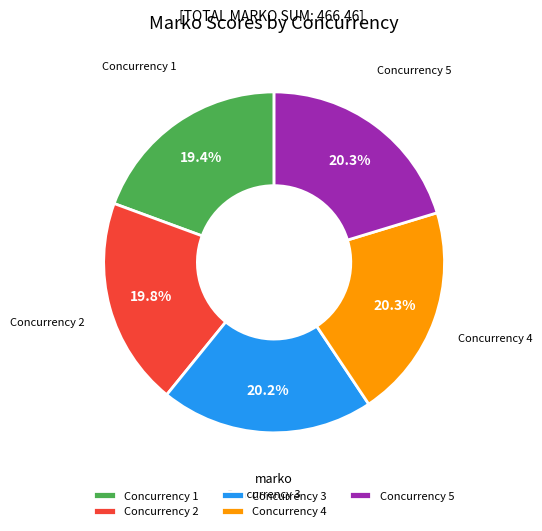

Combined, do Concurrency 2 and Concurrency 5 account for over 50%?

No